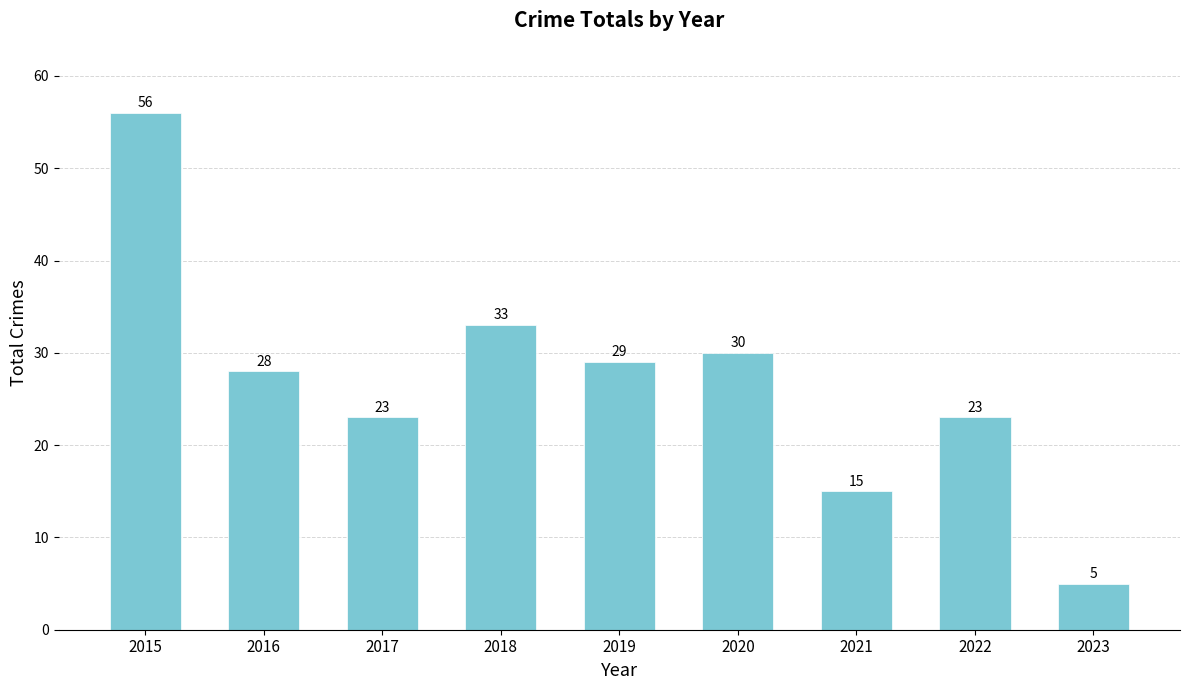

What is the difference between the values at 2018 and 2017?

10